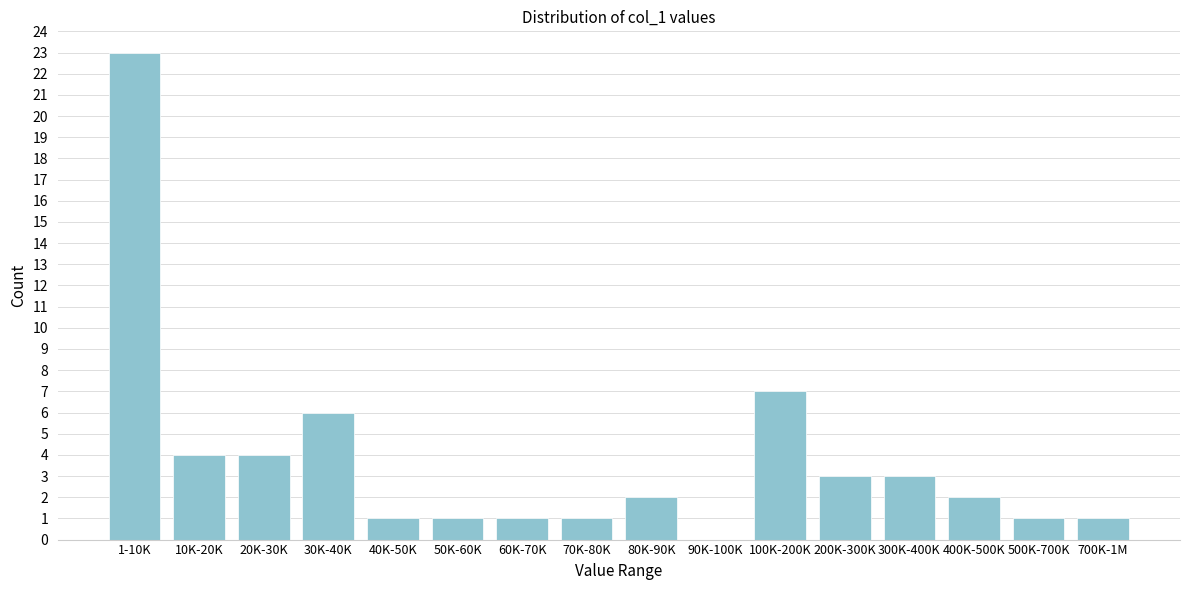

Reading right to left, transcribe all the data shown in this chart.

700K-1M=1	500K-700K=1	400K-500K=2	300K-400K=3	200K-300K=3	100K-200K=7	90K-100K=0	80K-90K=2	70K-80K=1	60K-70K=1	50K-60K=1	40K-50K=1	30K-40K=6	20K-30K=4	10K-20K=4	1-10K=23